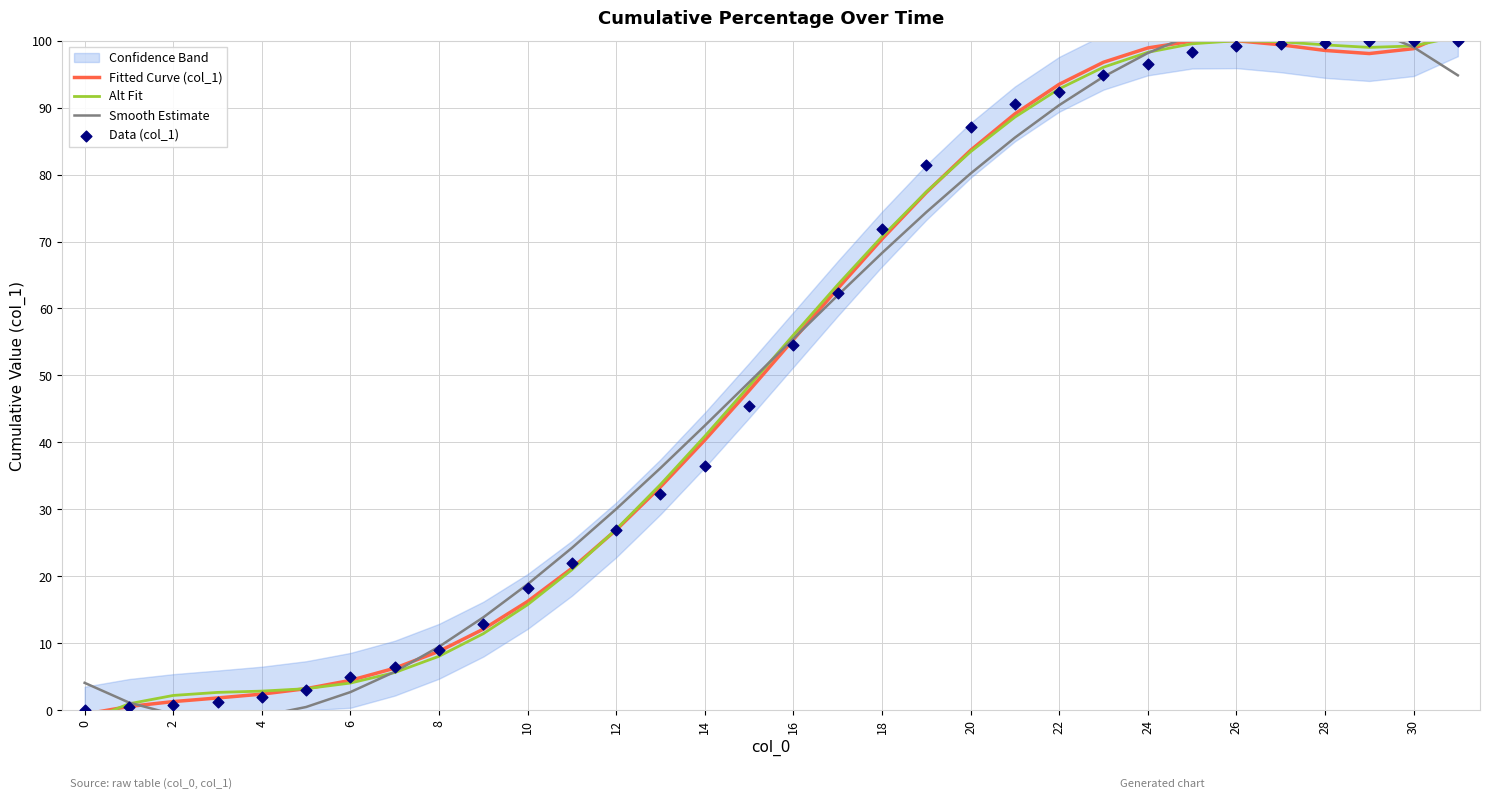

Which series contains the highest Y value?

Smooth Estimate